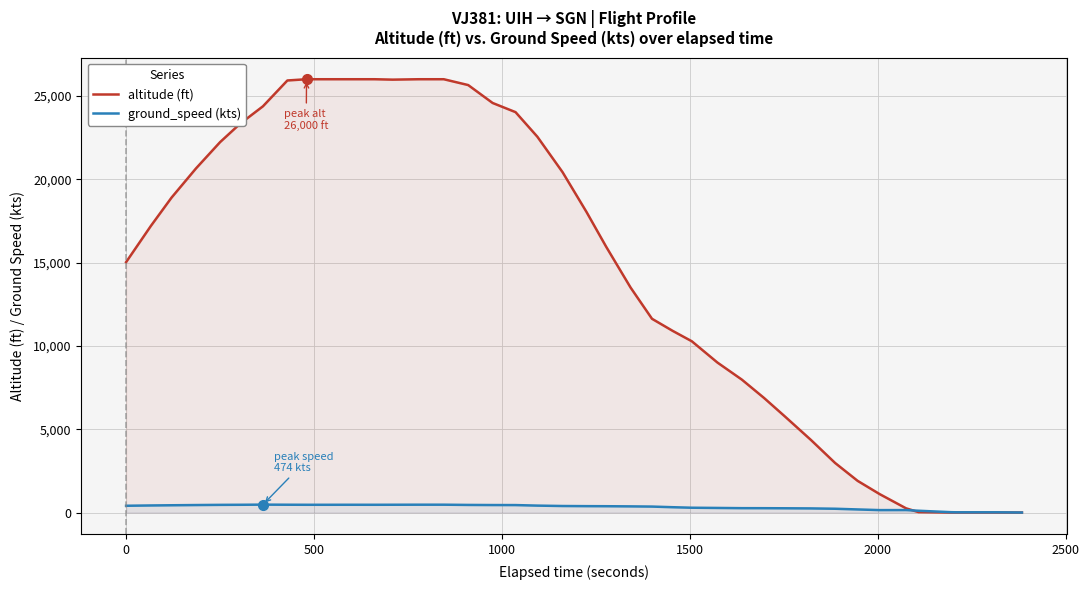

At how many categories does at least one series exceed 1135?

33